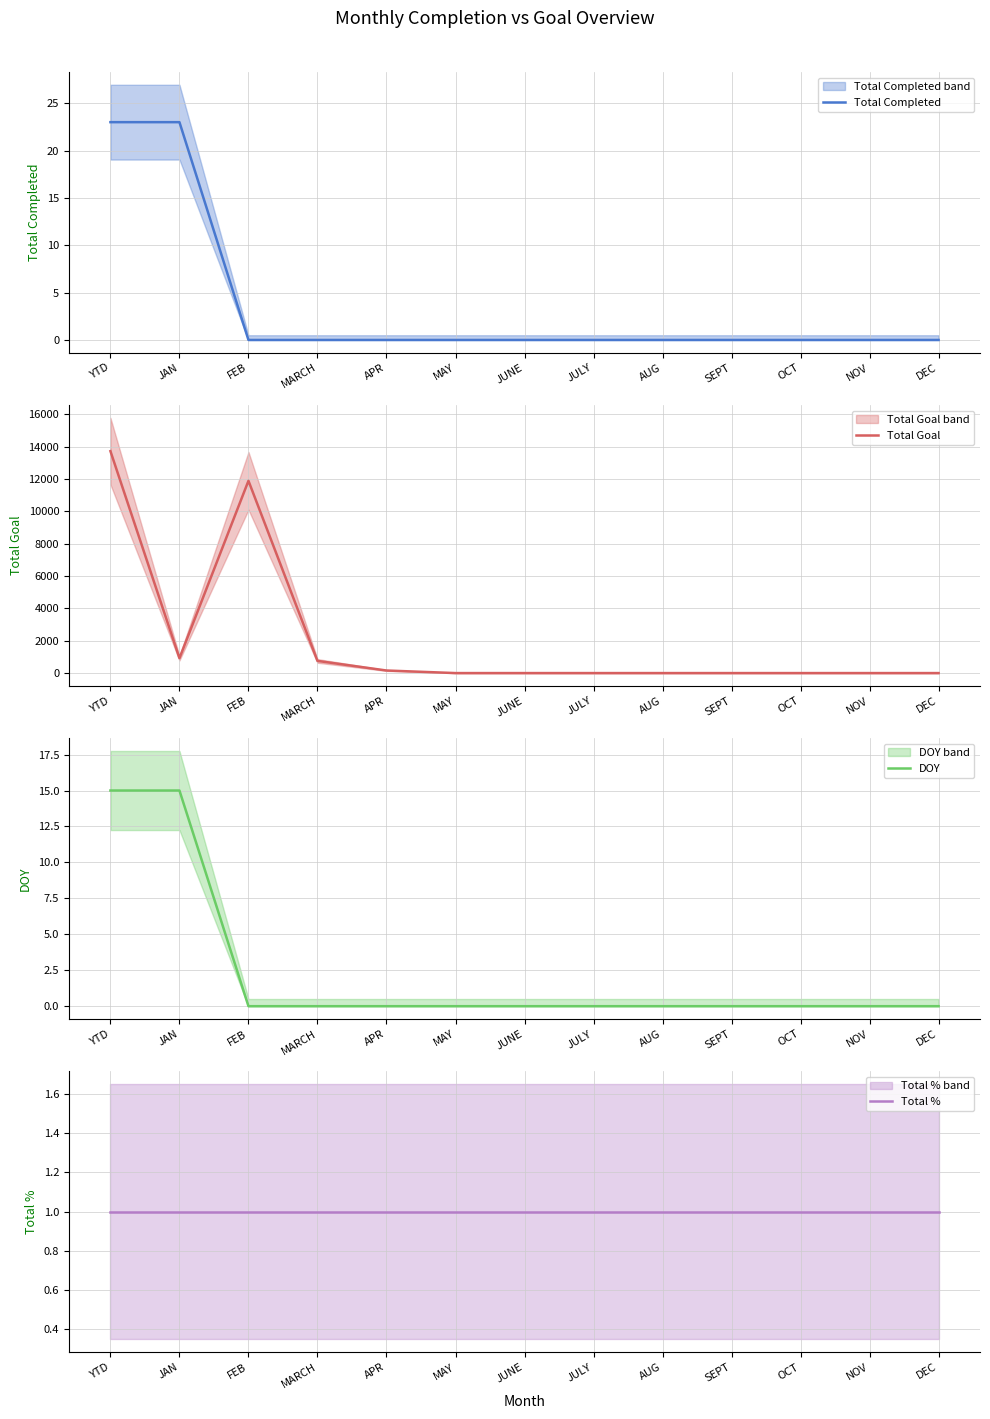

What is the maximum value shown in the chart?

13721